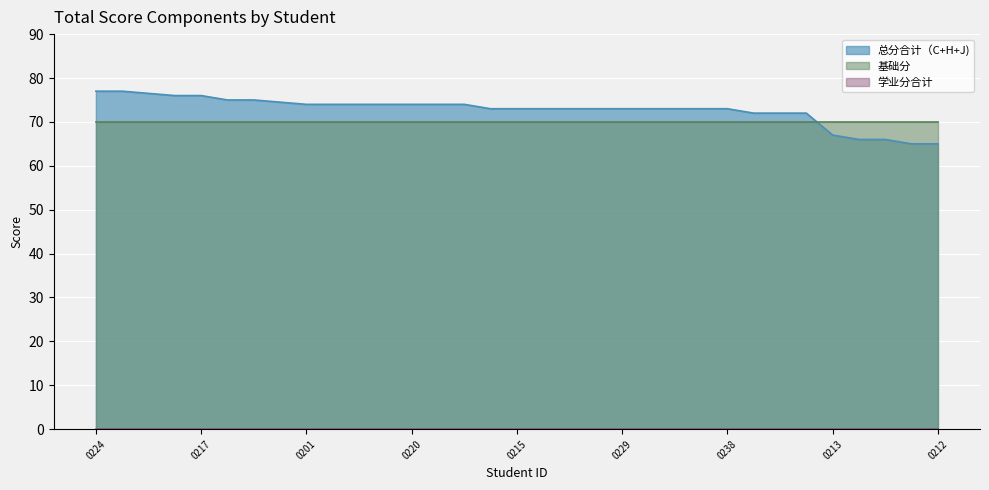

Which has a higher value, 20406050215 or 20406050228?

20406050215